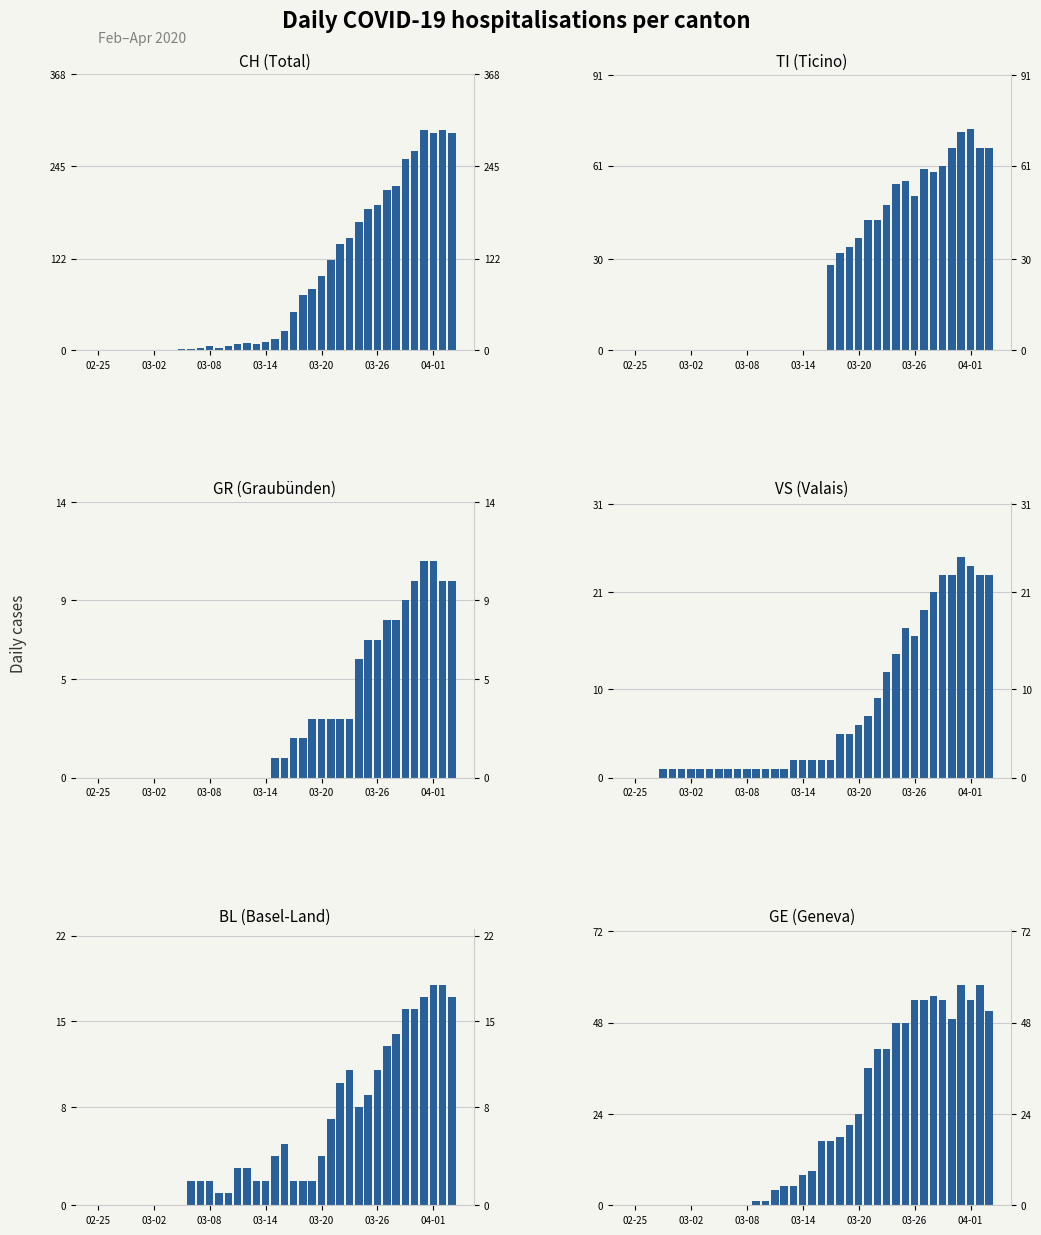

What is the difference between the BL values at 30 and 03-02?

11